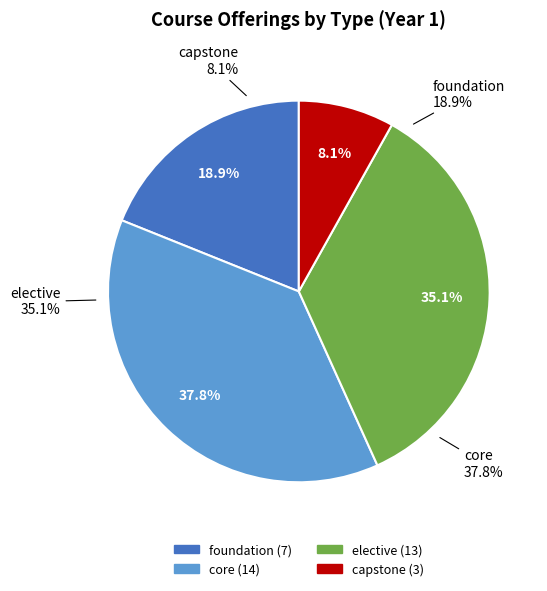

Which slice is the smallest?

capstone